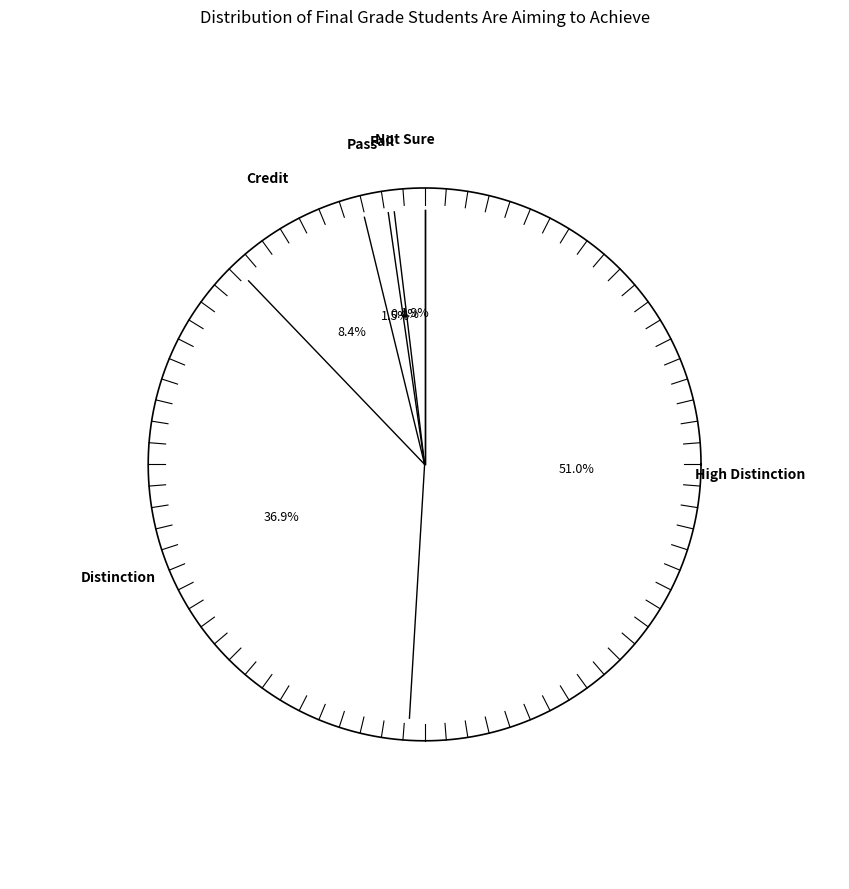

Is there a majority slice in this chart?

Yes